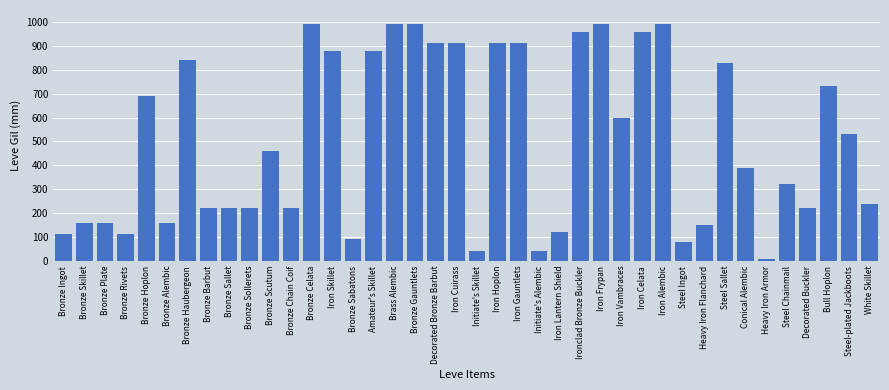

The value at Bronze Gauntlets is 1622. True or false?

False